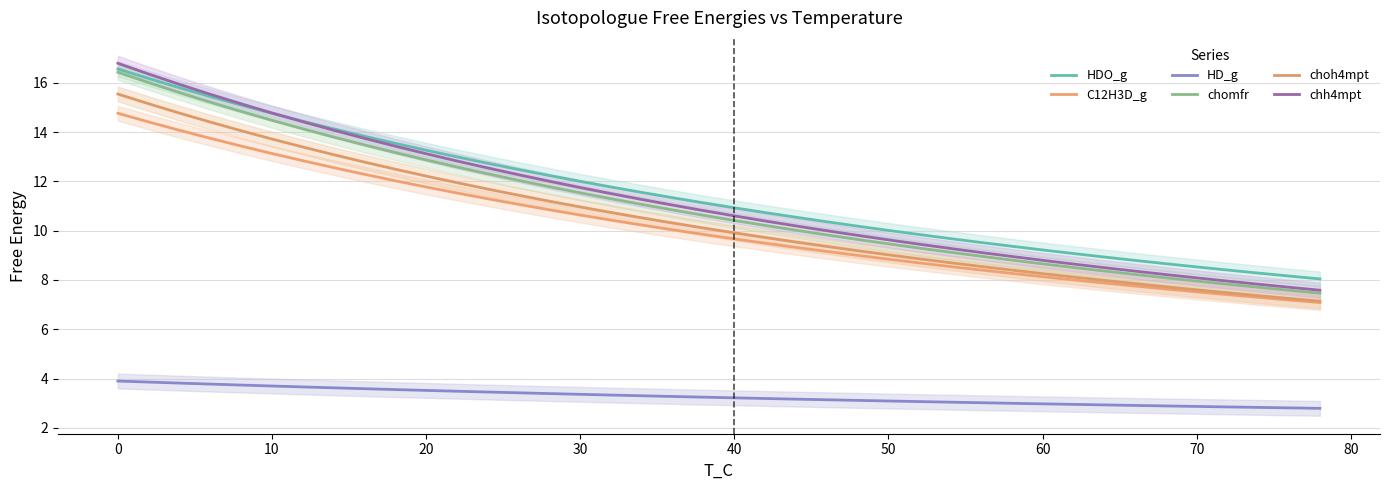

What are all the series names shown in the legend?

HDO_g, C12H3D_g, HD_g, chomfr, choh4mpt, chh4mpt